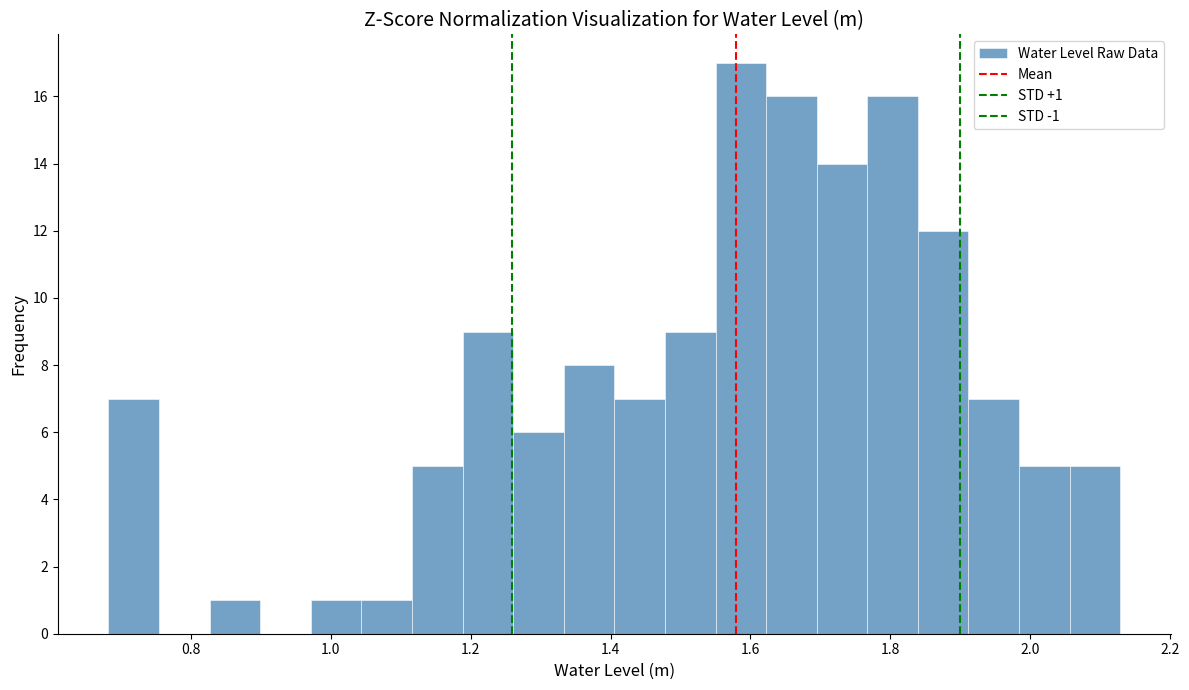

Read against the x-axis, roughly where is the centre of the tallest bar?

1.58